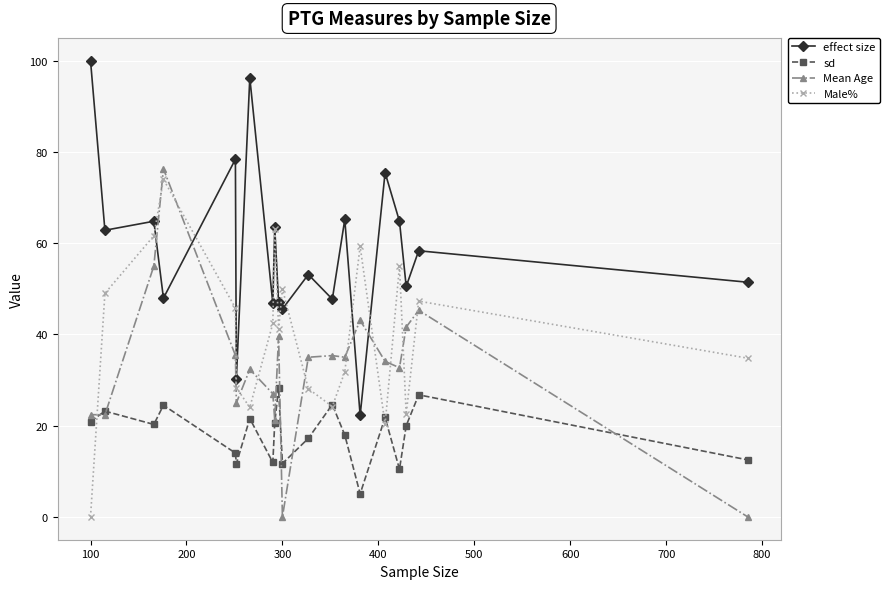

What is the greatest value displayed?

100.0